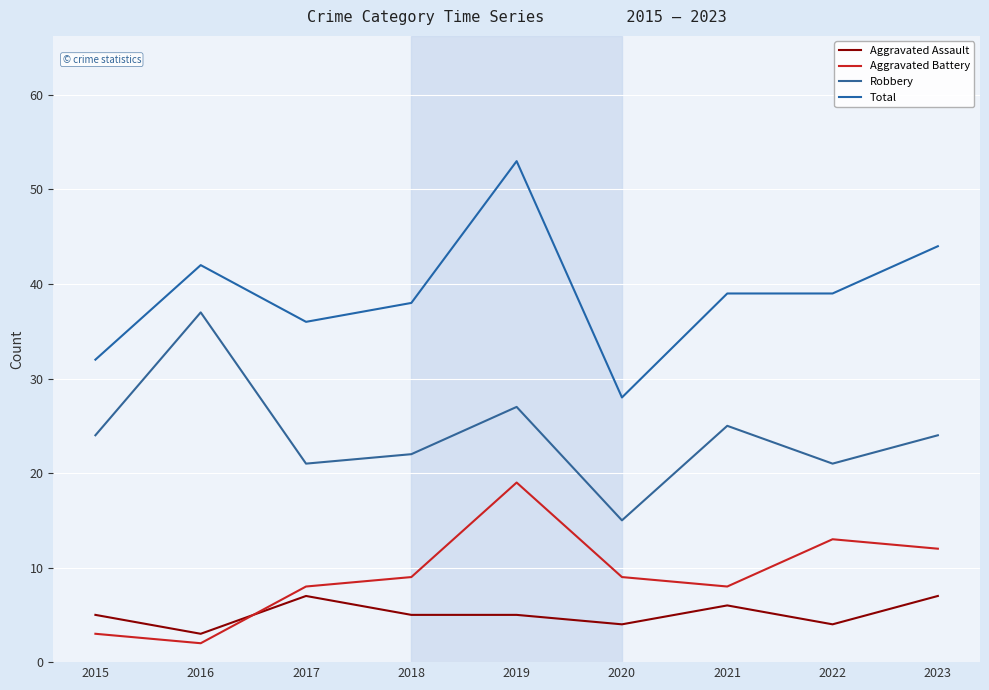

Which has a higher value, 2022 or 2016?

2022